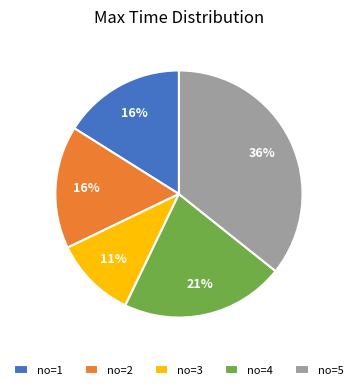

Is there any slice that represents more than half of the pie?

No